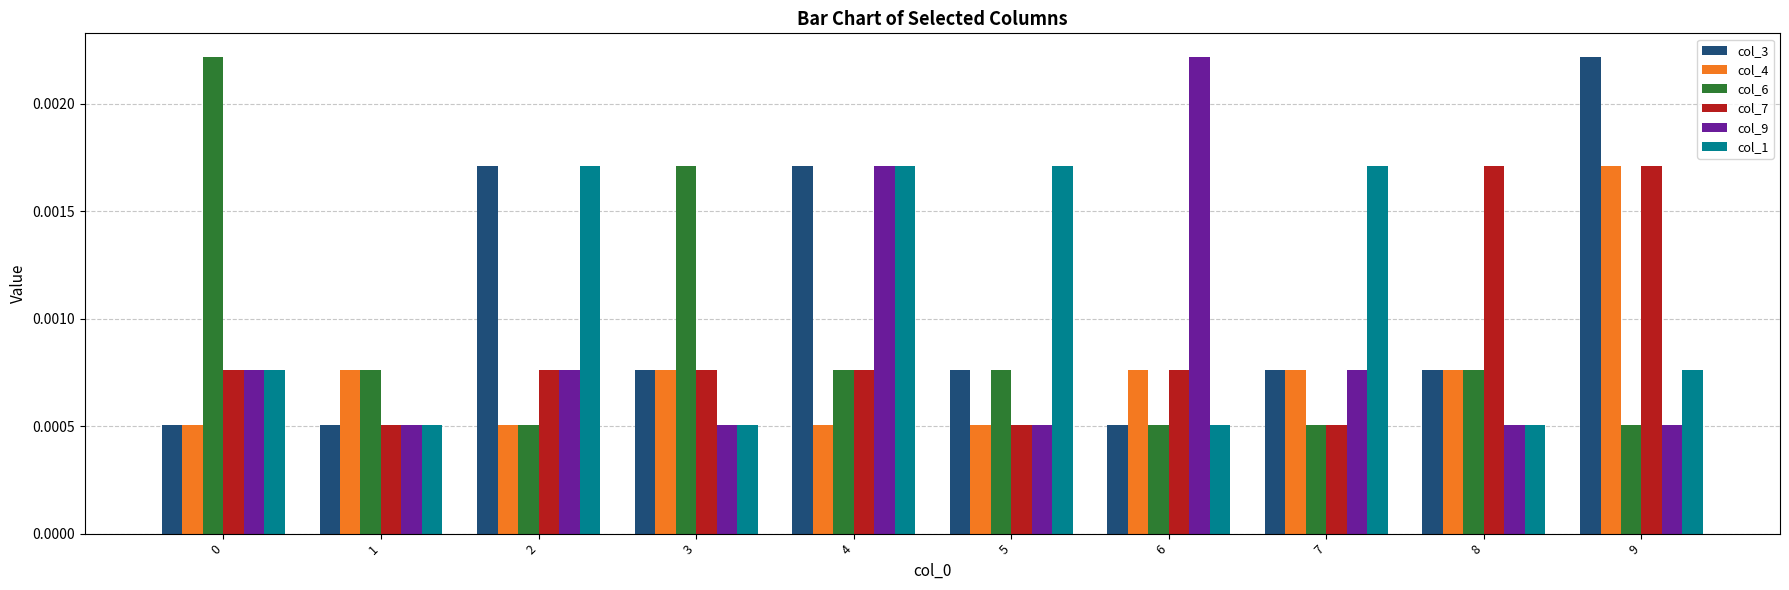

Is the value of col_1 at 4 greater than the value of col_9 at 9?

Yes